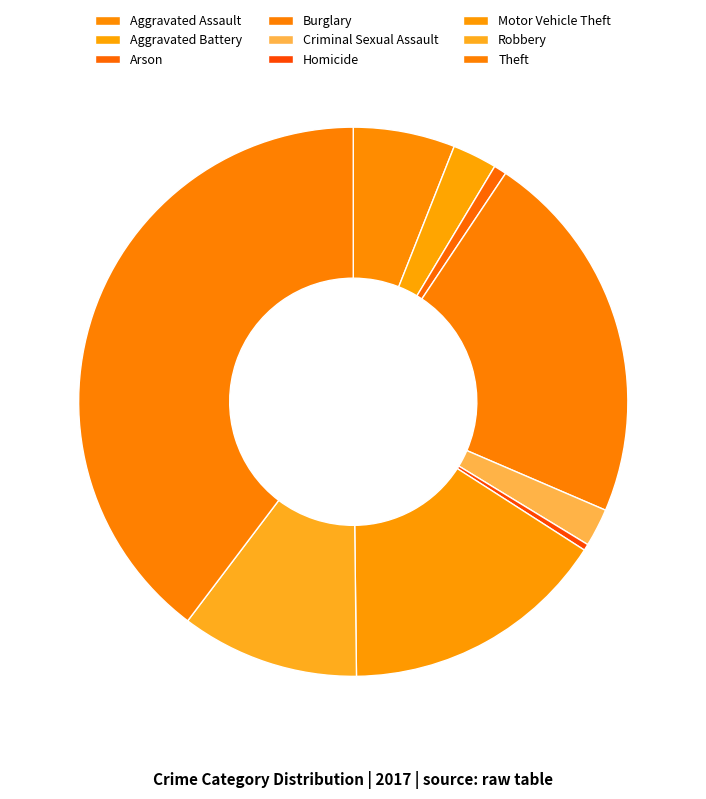

What is the ratio of the value at Aggravated Battery to the value at Homicide?

7.0